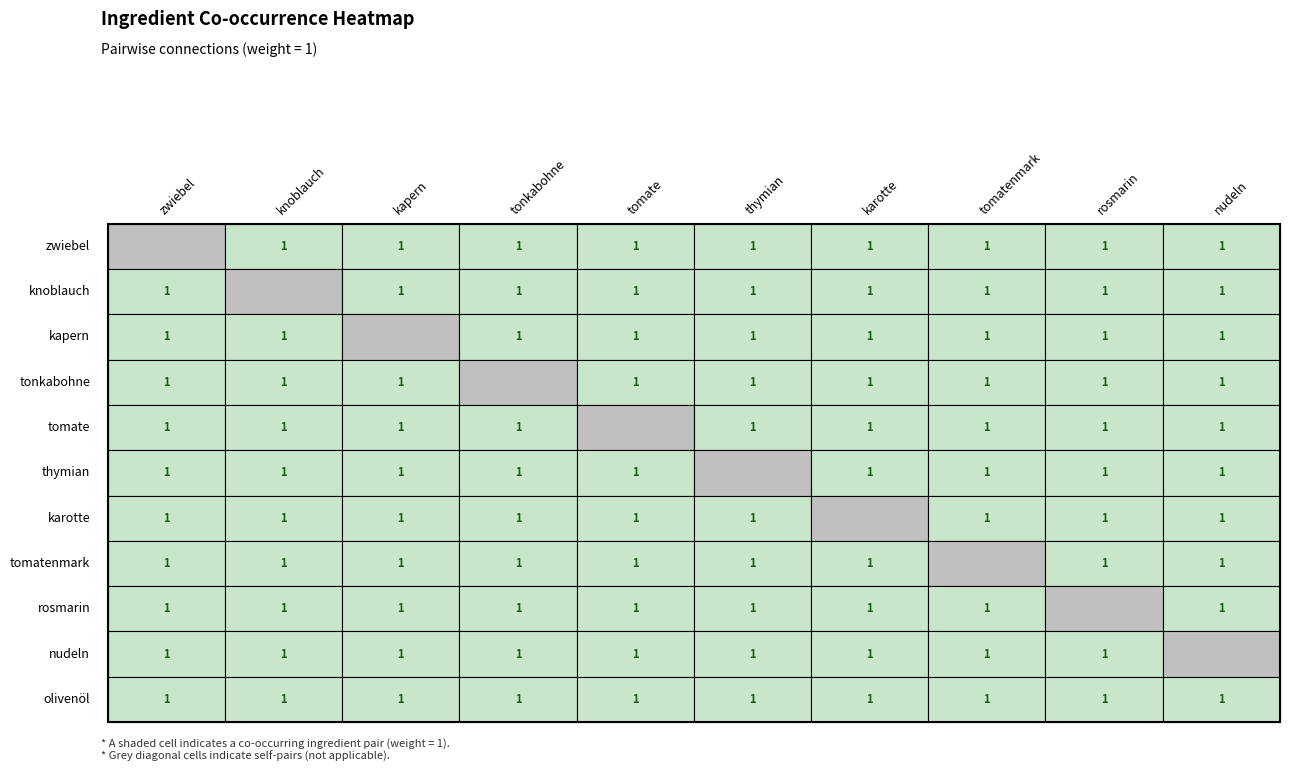

The value of tonkabohne at kapern is 1. True or false?

True